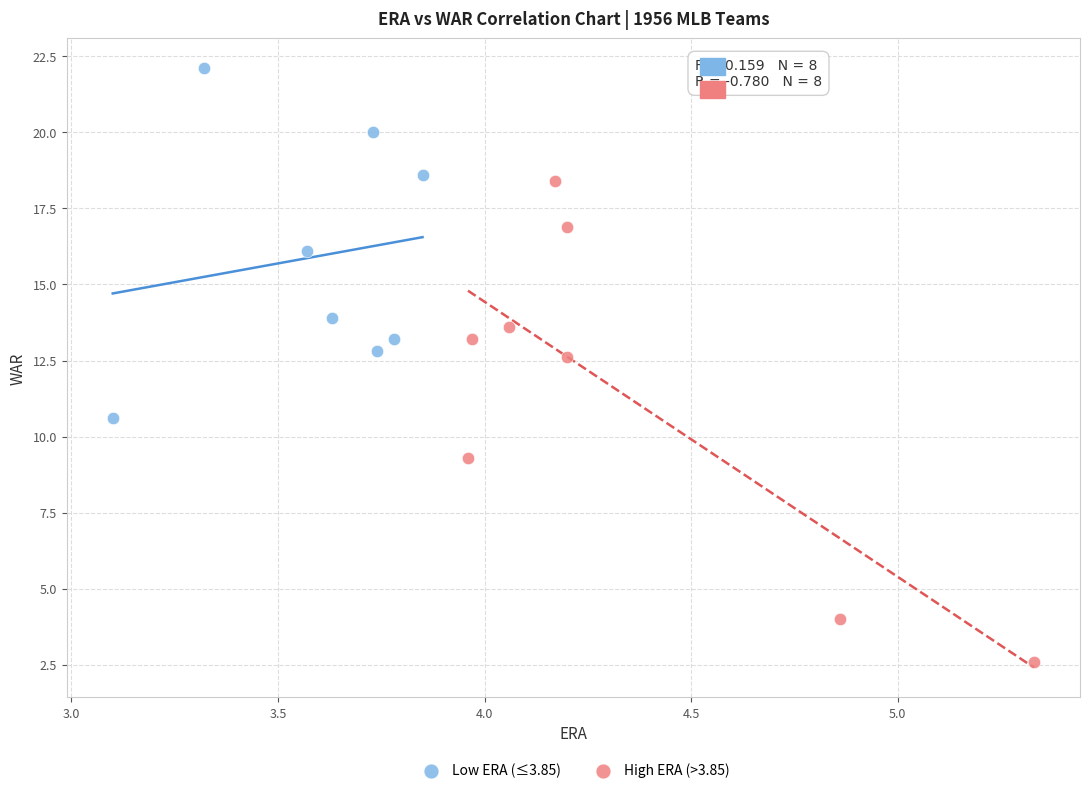

Which series contains the highest Y value?

Low ERA (≤3.85)